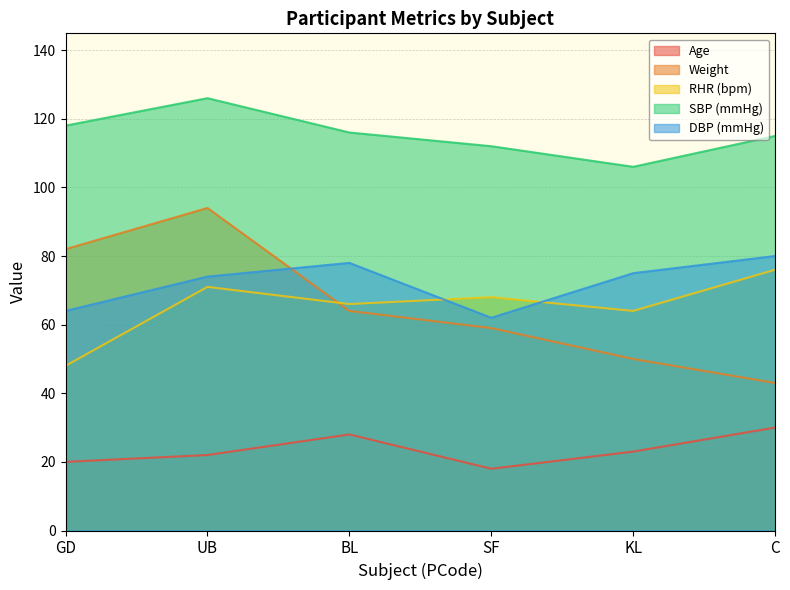

True or false: SBP (mmHg) and DBP (mmHg) intersect in this chart.

False